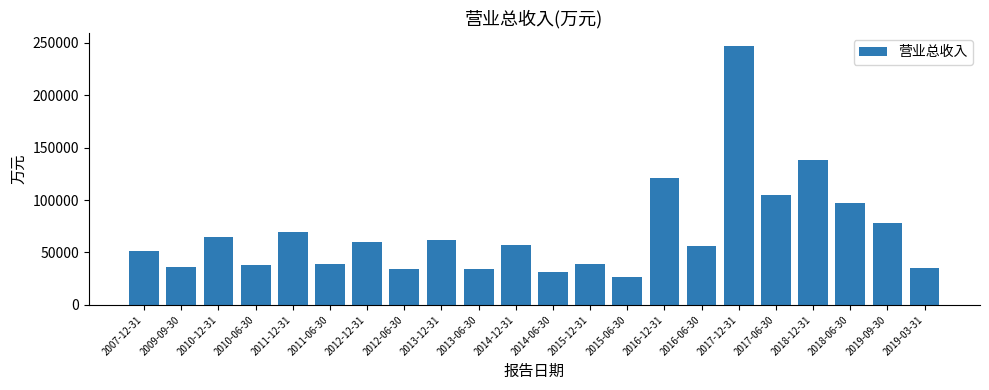

What is the label of the 11th bar from the right?

2014-06-30